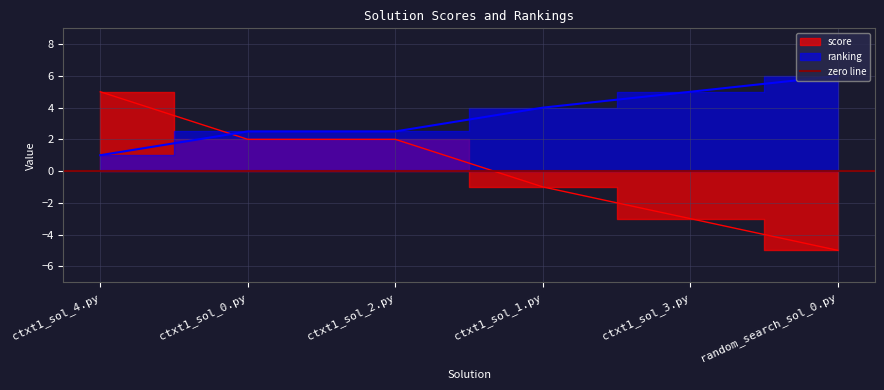

Which category has the highest value across all series?

random_search_sol_0.py